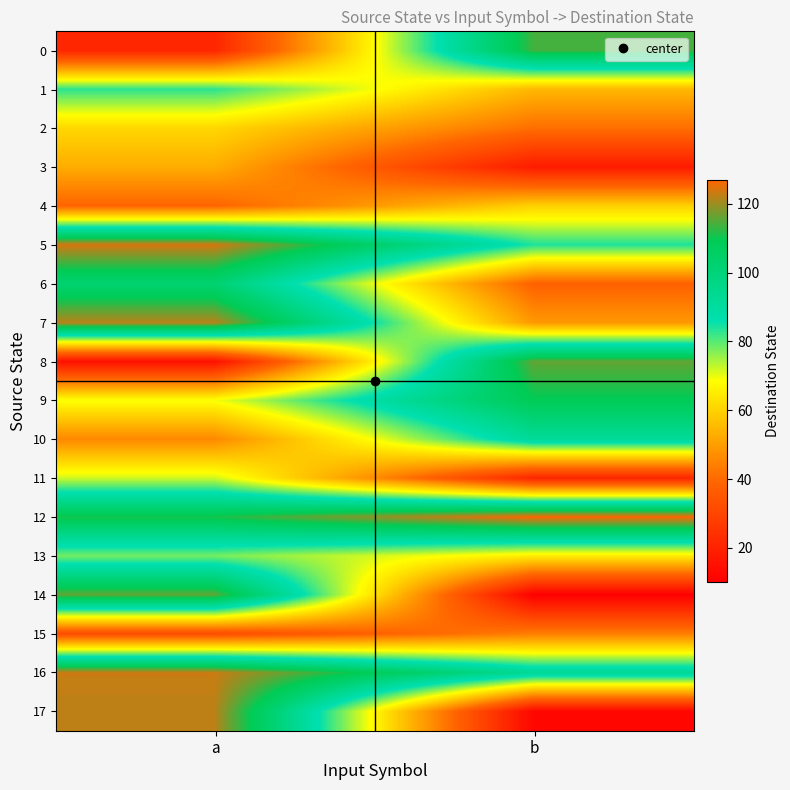

Reading left to right, what are all the values shown in this chart?

0: a=21	b=114
1: a=83	b=55
2: a=61	b=41
3: a=53	b=18
4: a=39	b=60
5: a=124	b=84
6: a=102	b=38
7: a=122	b=49
8: a=15	b=116
9: a=69	b=109
10: a=46	b=92
11: a=72	b=21
12: a=111	b=127
13: a=78	b=65
14: a=116	b=10
15: a=32	b=44
16: a=123	b=93
17: a=122	b=12